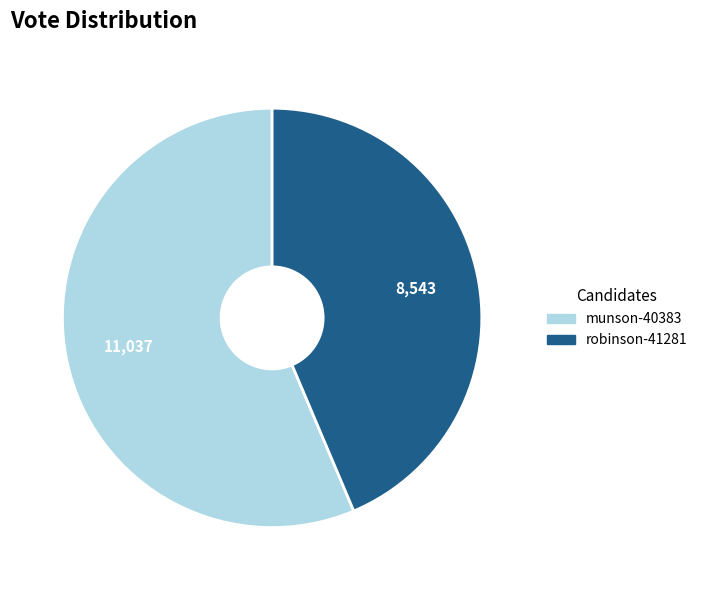

What is the majority slice?

munson-40383